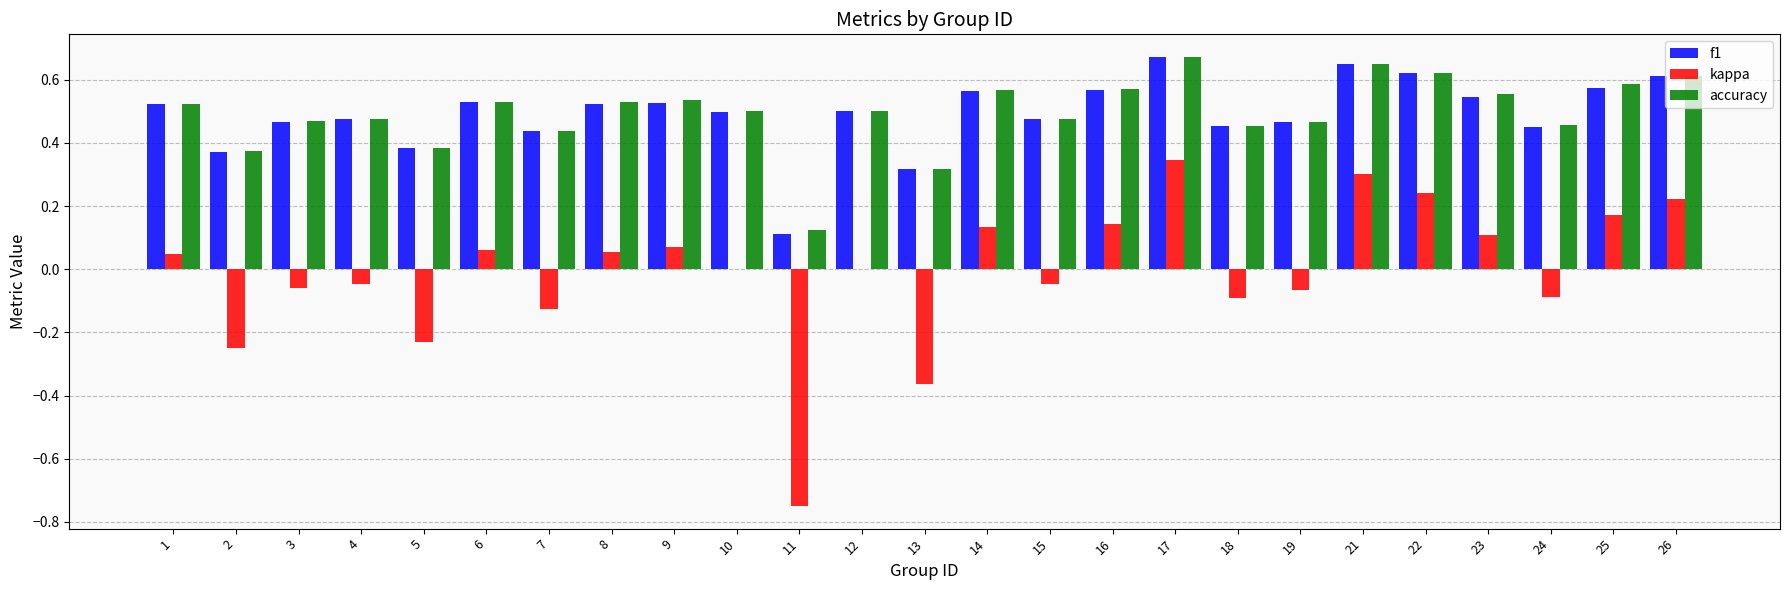

Which series changed the most between 9 and 25?

kappa